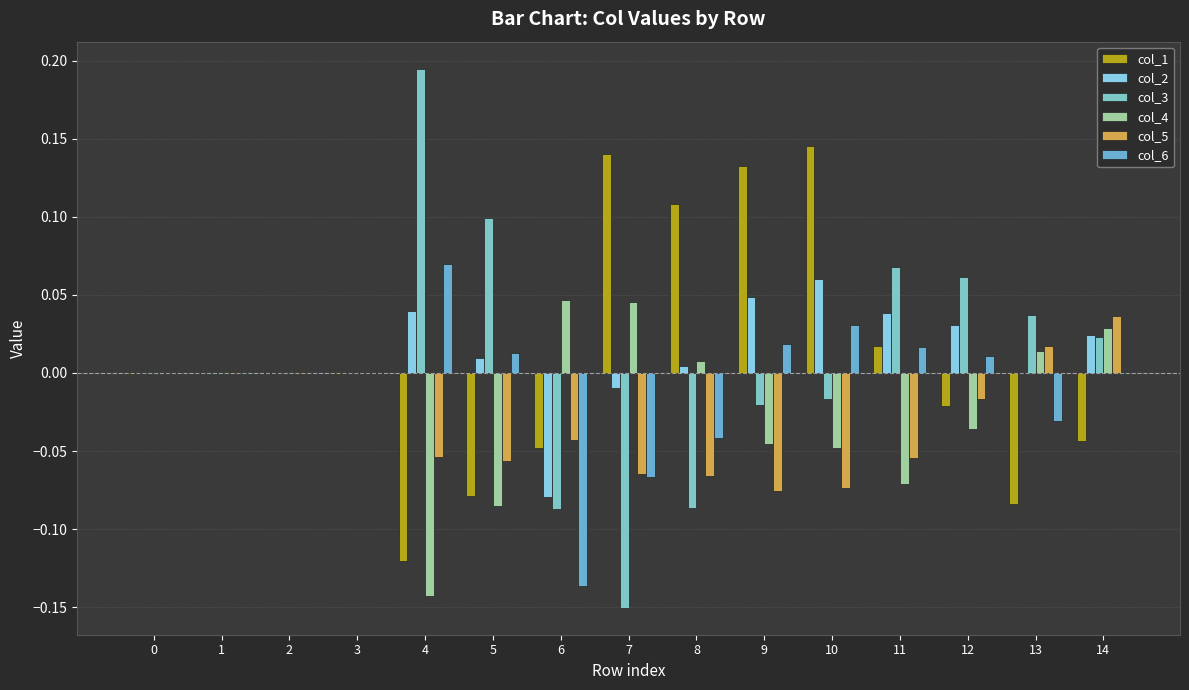

How many groups of bars are there?

15